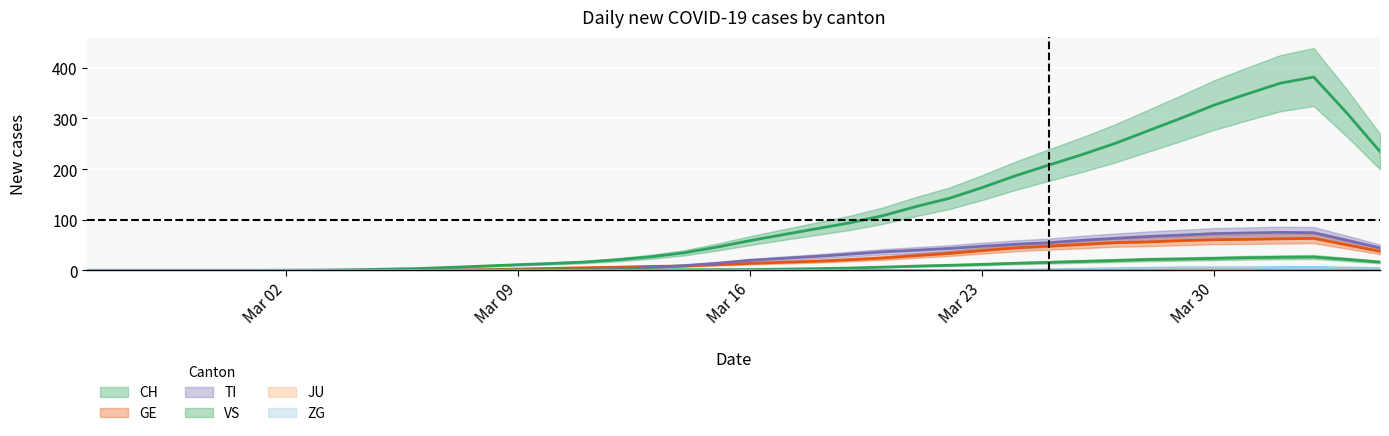

Which series has the largest range (max minus min)?

CH